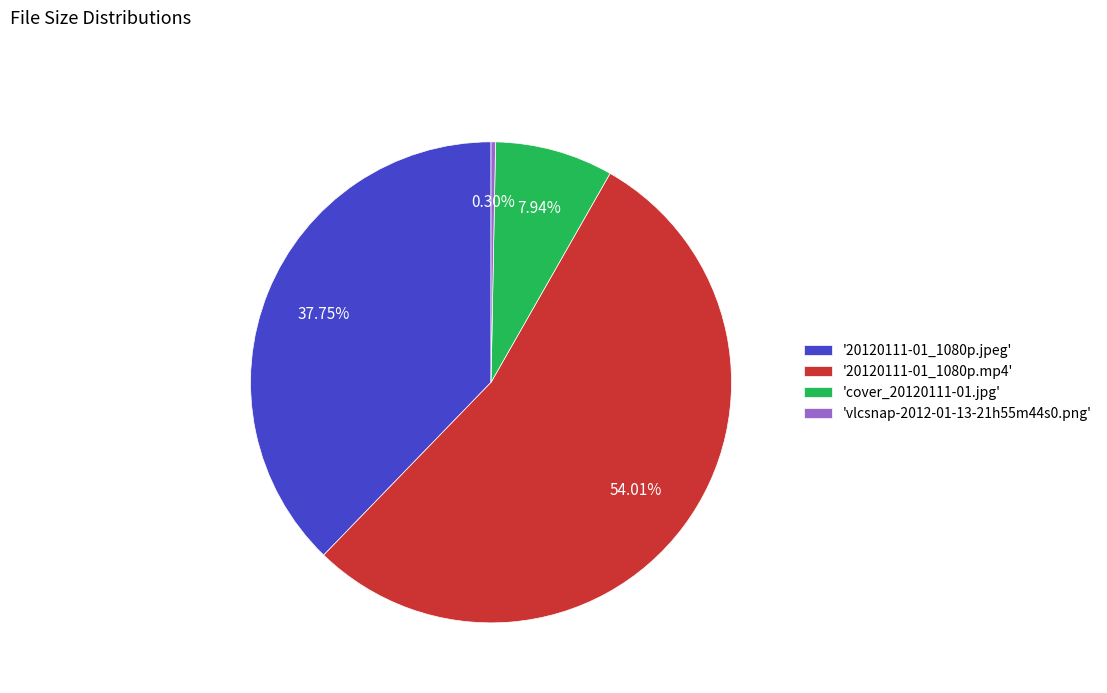

What is the ratio of the value at '20120111-01_1080p.mp4' to the value at 'cover_20120111-01.jpg'?

6.8